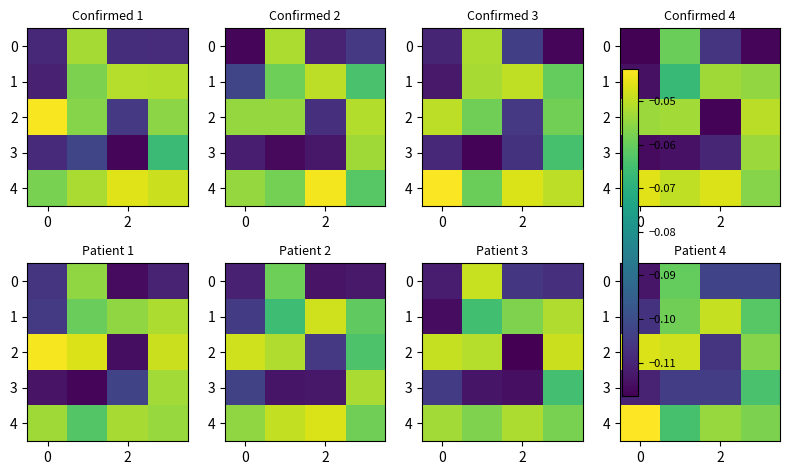

How many categories are shown in the chart?

4